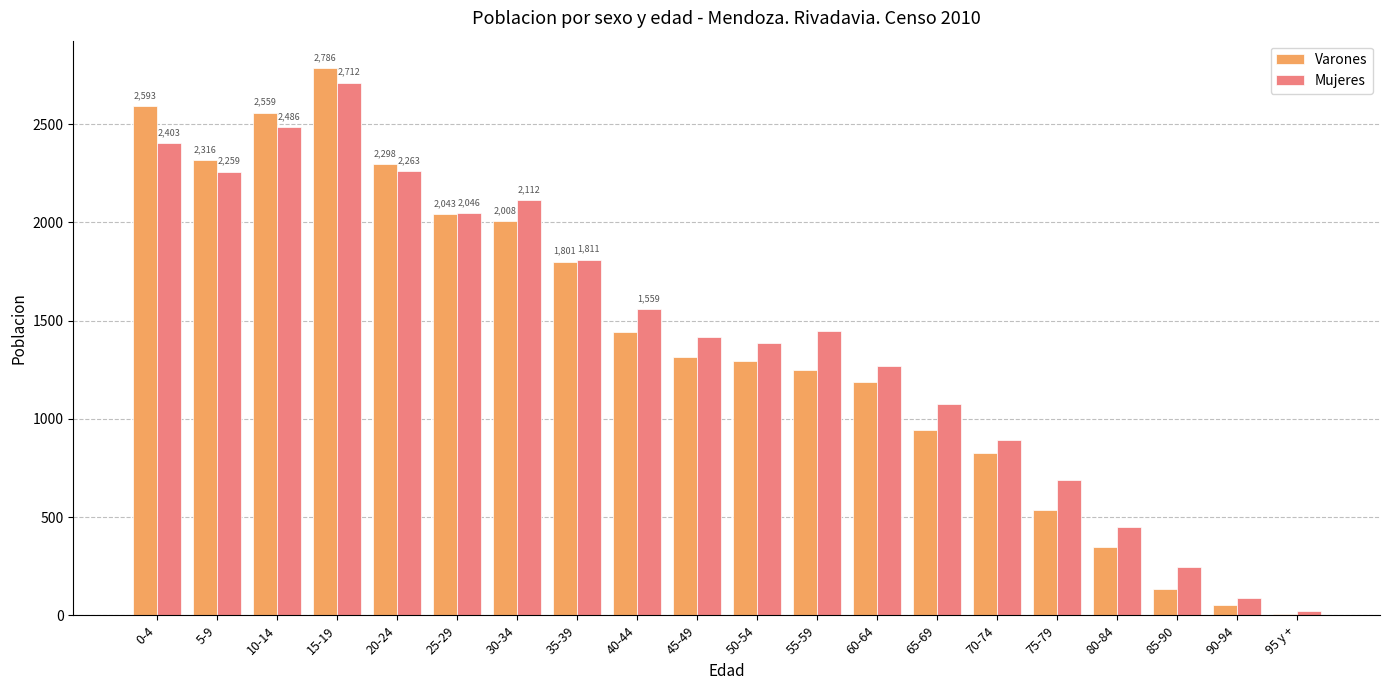

At which category is the sum across all series the highest?

15-19